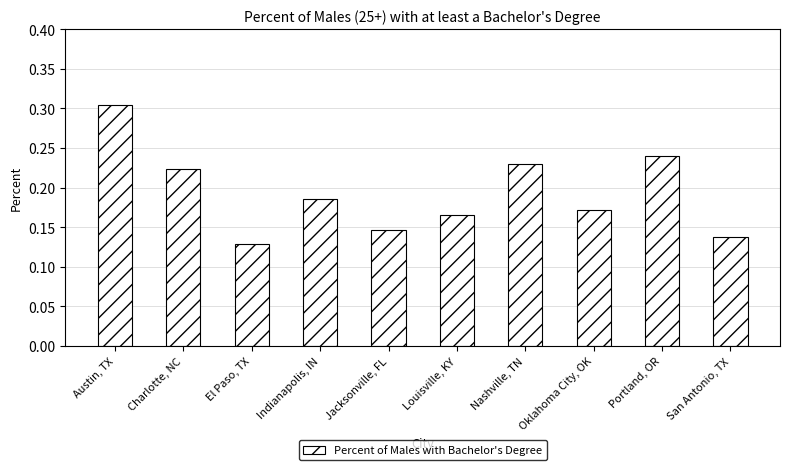

What is the sum of all values?

1.9